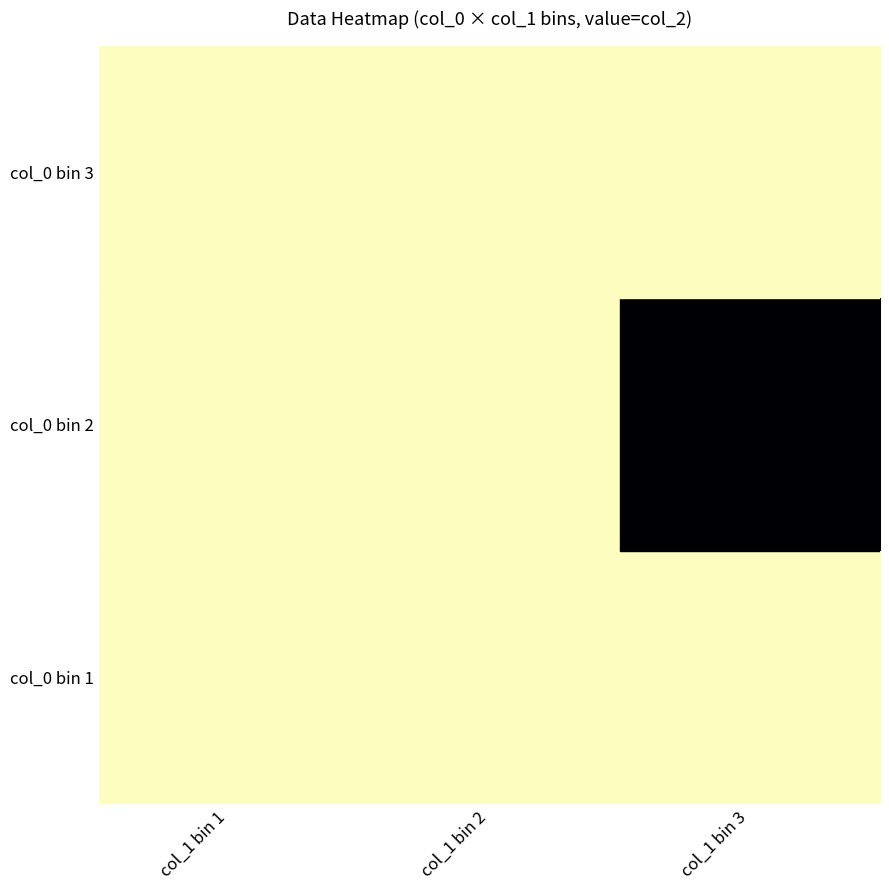

Which has a higher value, col_1 bin 2 or col_1 bin 1?

col_1 bin 2